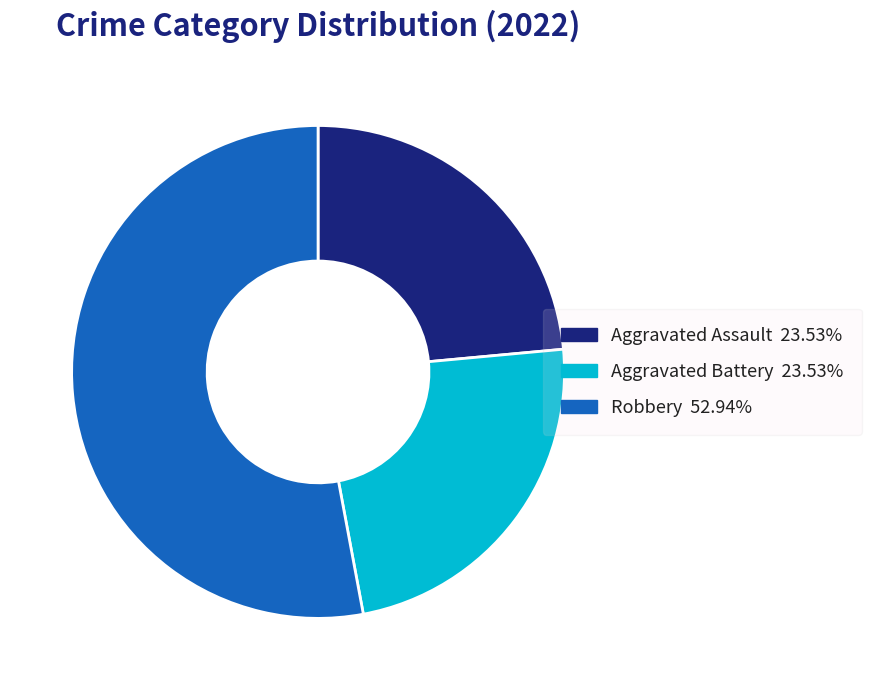

Is there a majority slice in this chart?

Yes